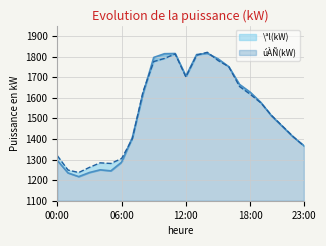

What is the spread (max minus min) of values at 03:00?

25